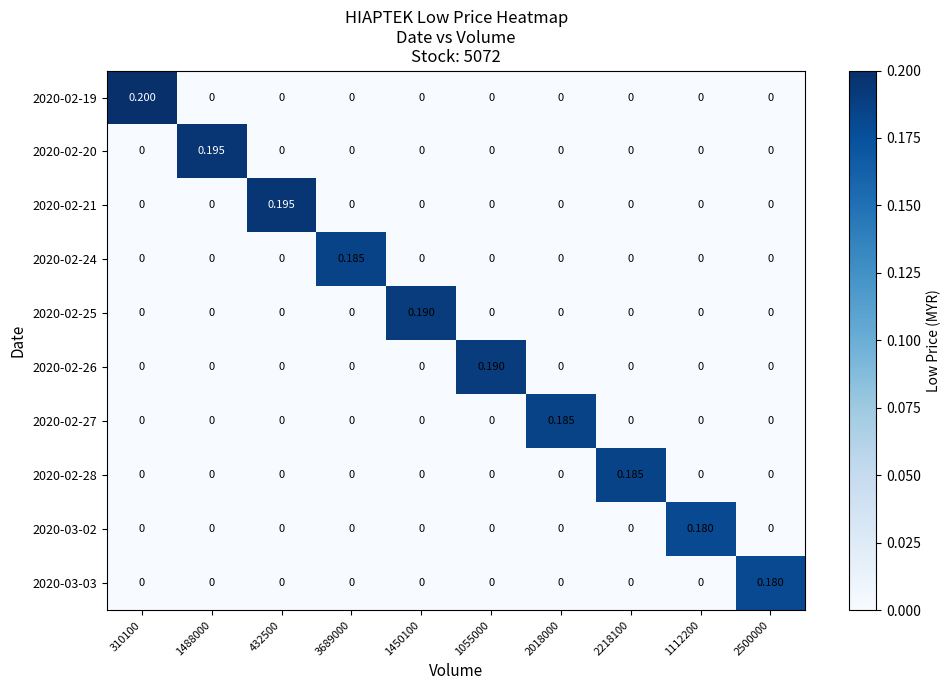

How many values in the 2020-02-26 series exceed 0?

1